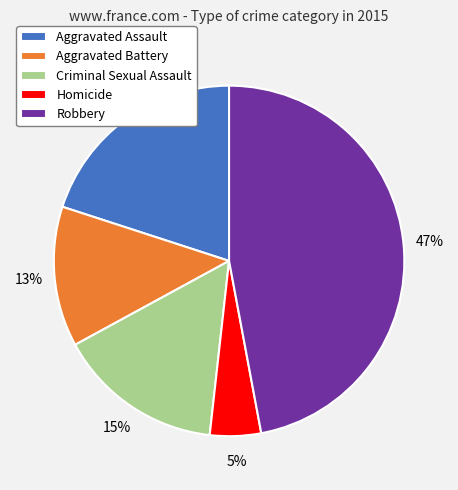

Is the sum of Criminal Sexual Assault and Aggravated Battery greater than half?

No